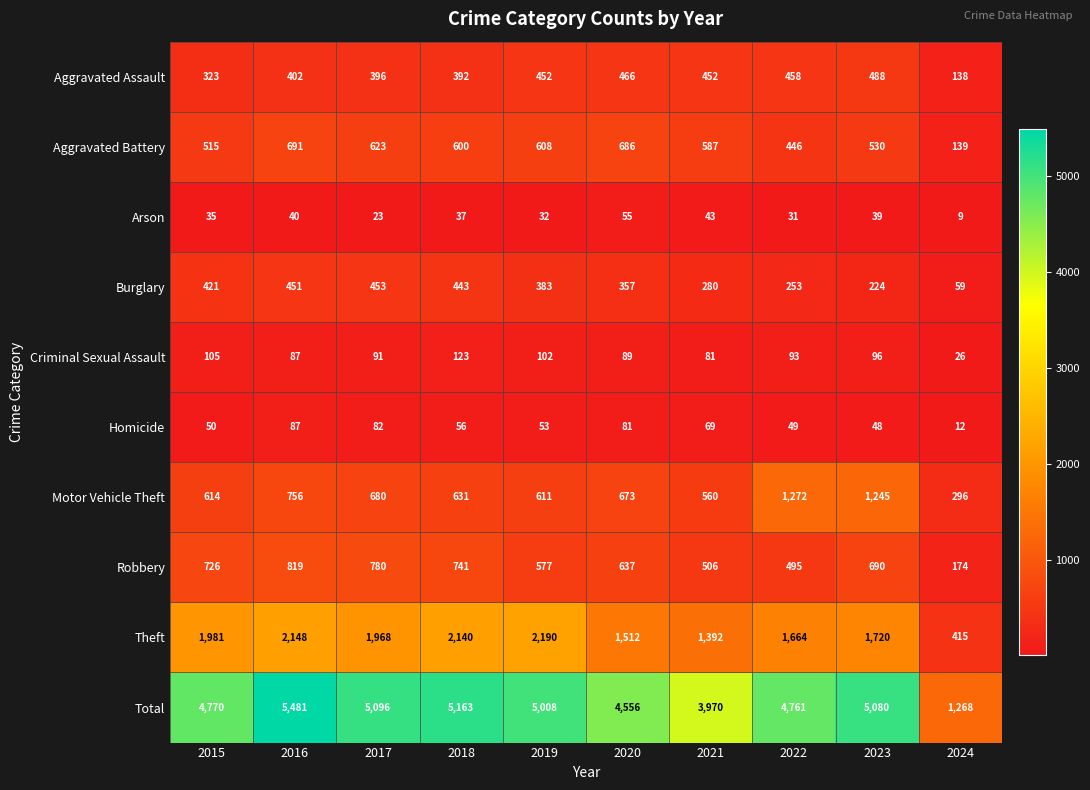

Read the Homicide value at 2019.

53